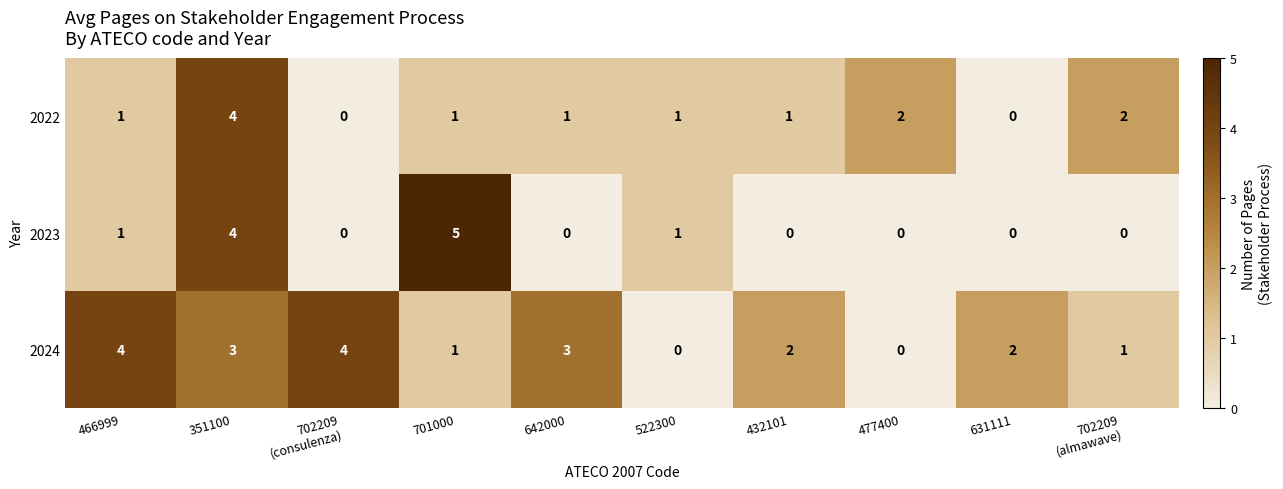

At which category is the sum across all series the highest?

351100